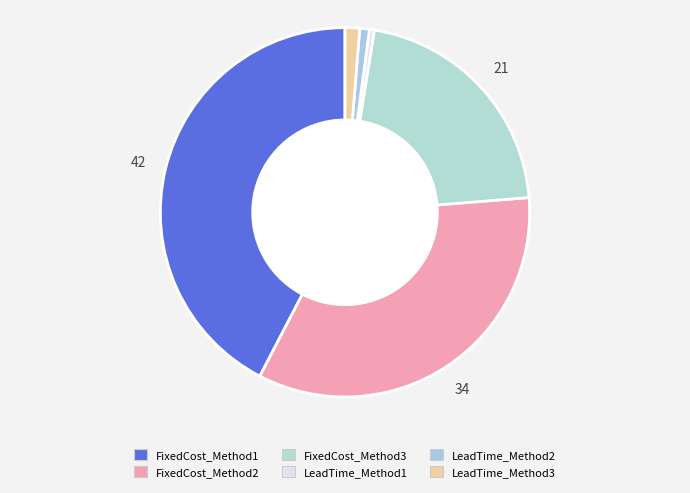

How many segments does this pie chart have?

6